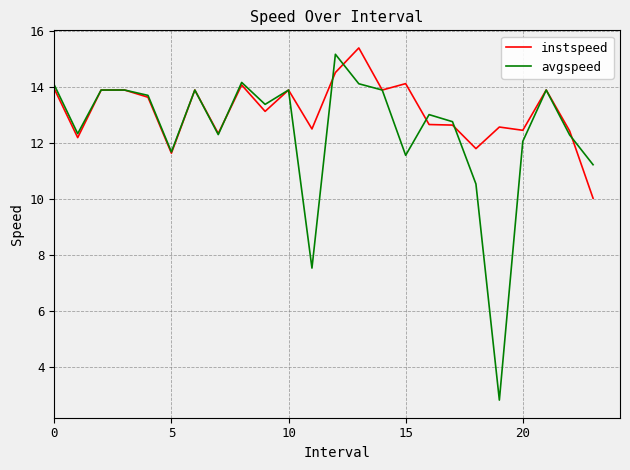

Which series has the largest total across all categories?

instspeed